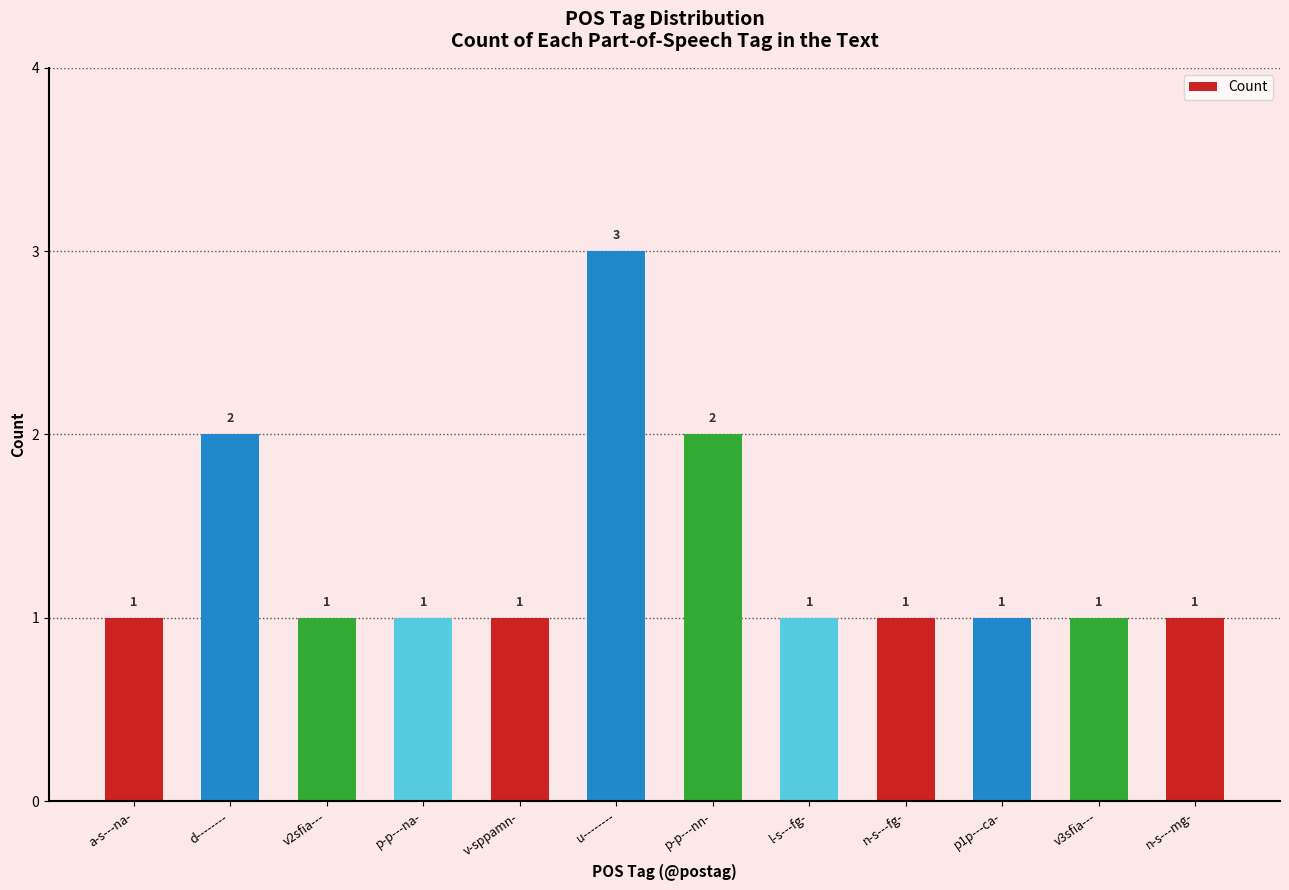

Which category has the highest value across all series?

u--------